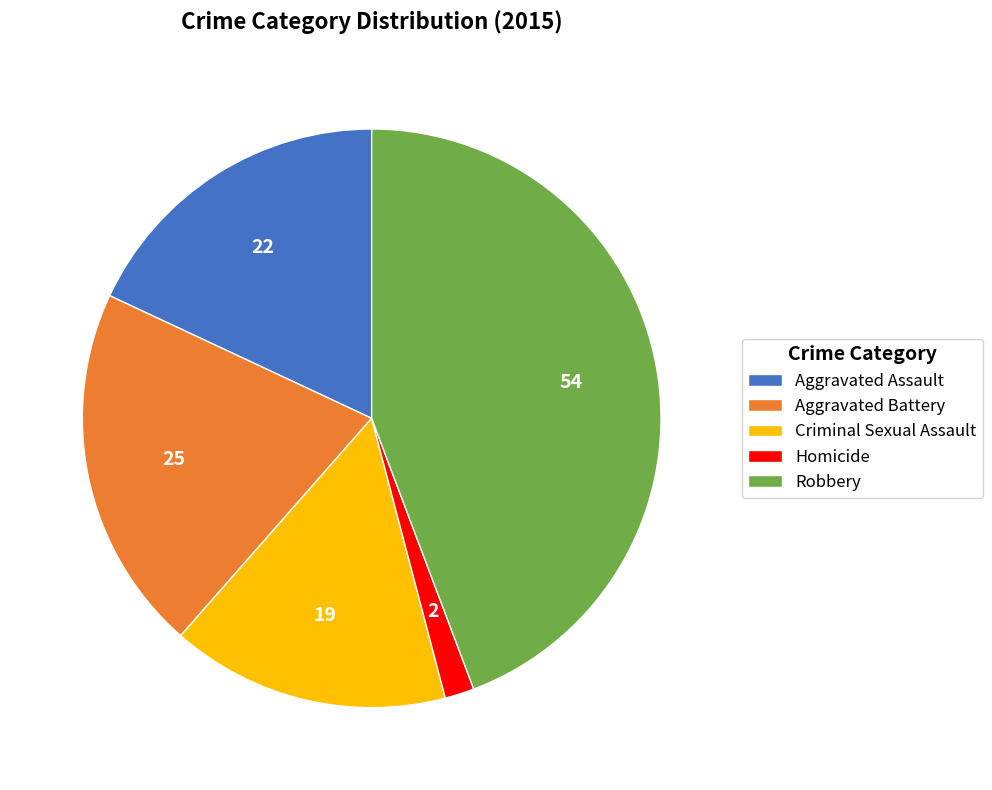

Does Aggravated Battery represent more than half of the total?

No